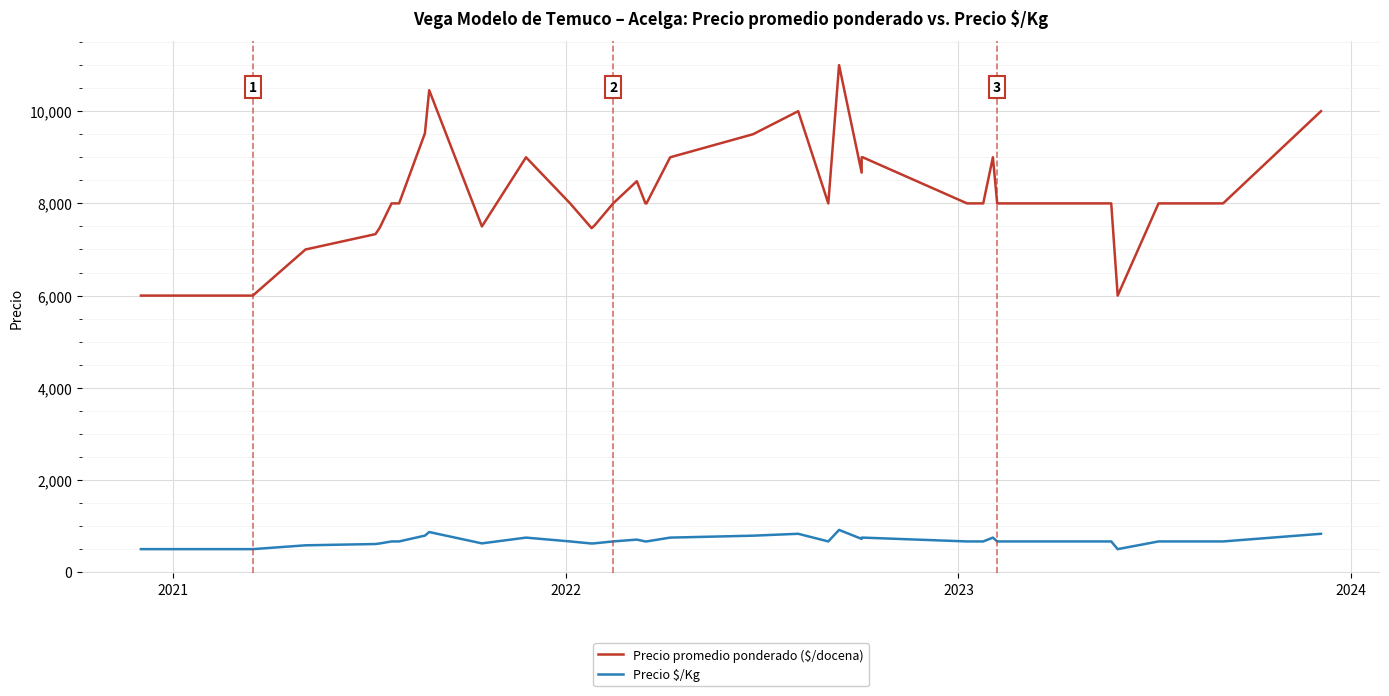

What is the average value of the Precio $/Kg series?

683